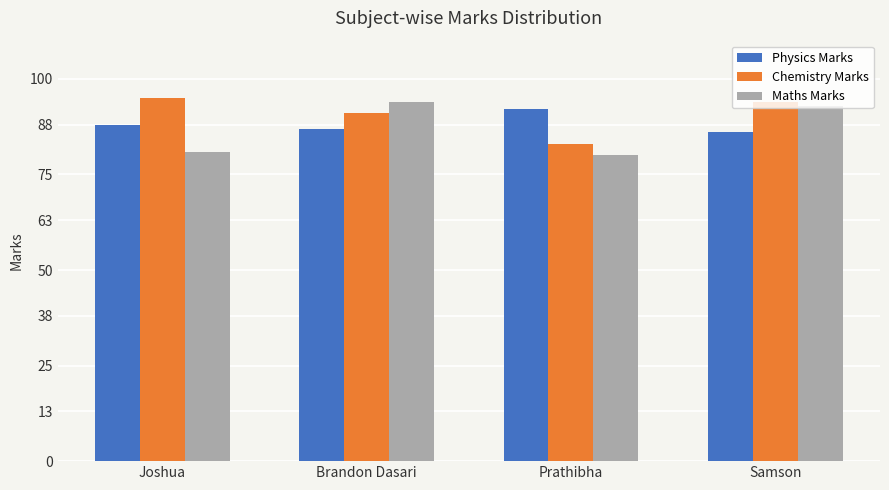

Is it true that Chemistry Marks equals 154 at Brandon Dasari?

False